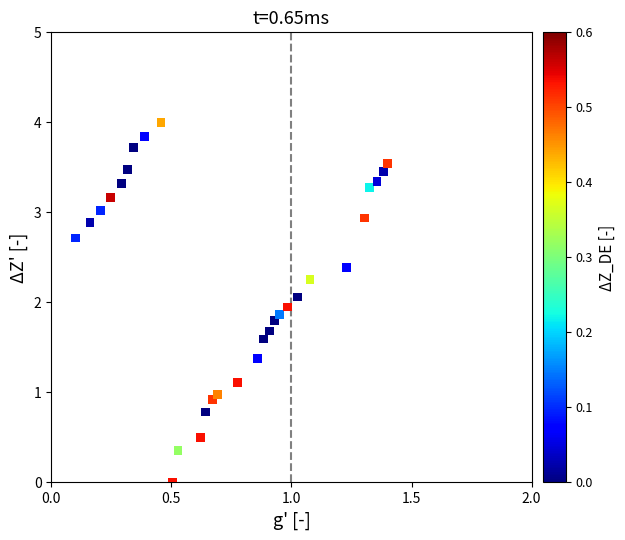

What is the range of Y values (max minus min)?

4.0